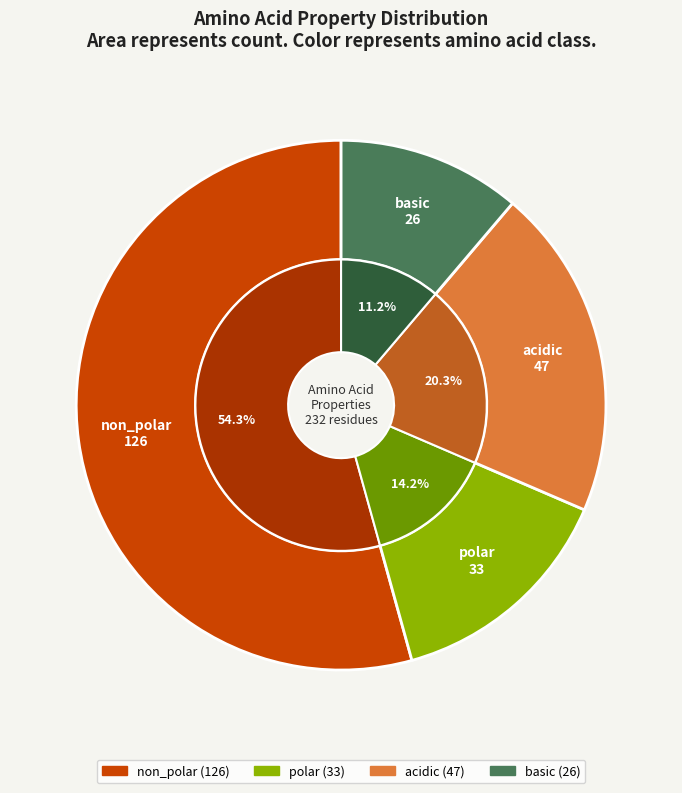

The non_polar slice represents 43% of the pie. True or false?

False